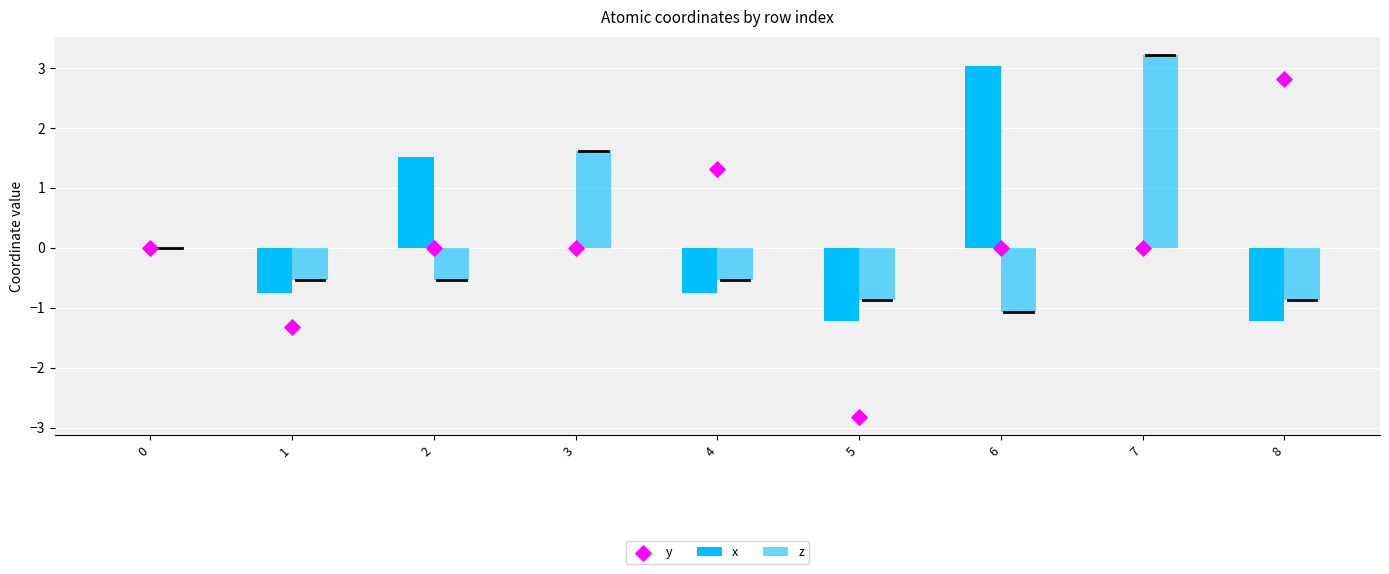

At which category is the sum across all series the highest?

7